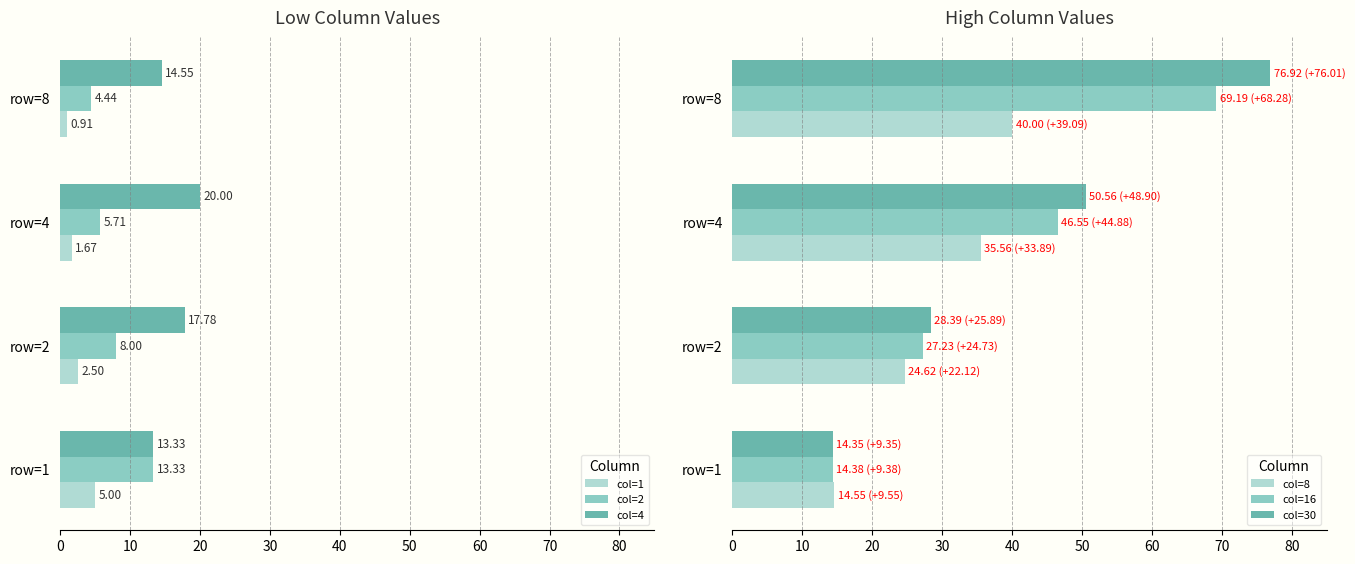

Rank the categories by col=4 value from highest to lowest.

row=4, row=2, row=8, row=1